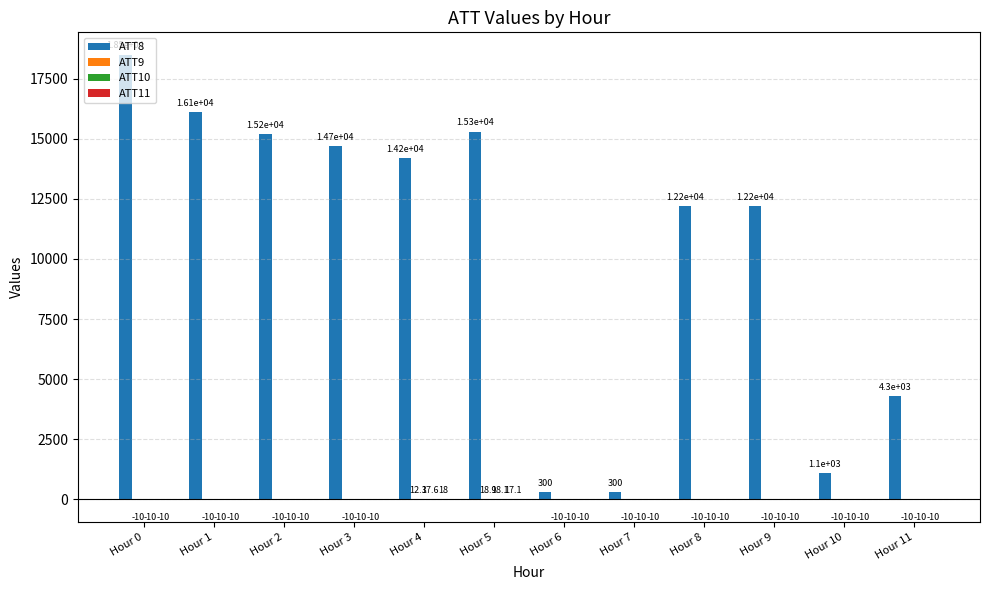

Between Hour 0 and Hour 3, which series saw the biggest shift?

ATT8